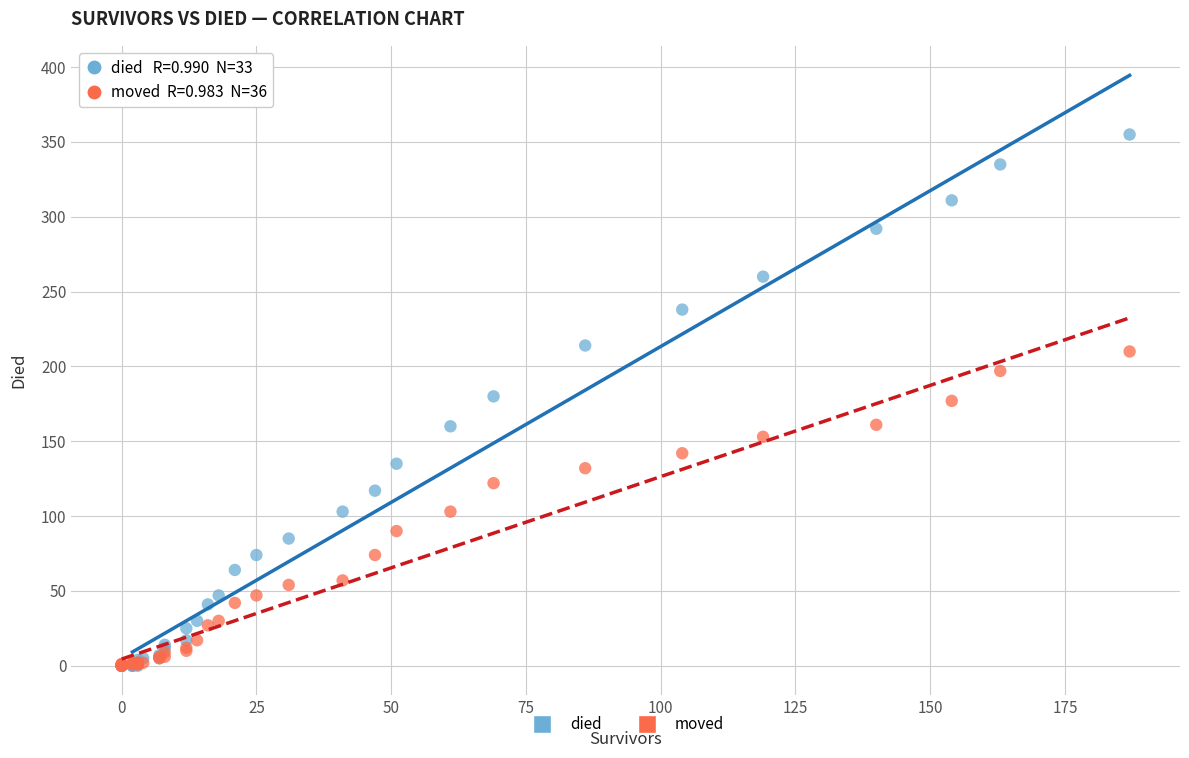

Which series has the largest Y range (max minus min)?

died